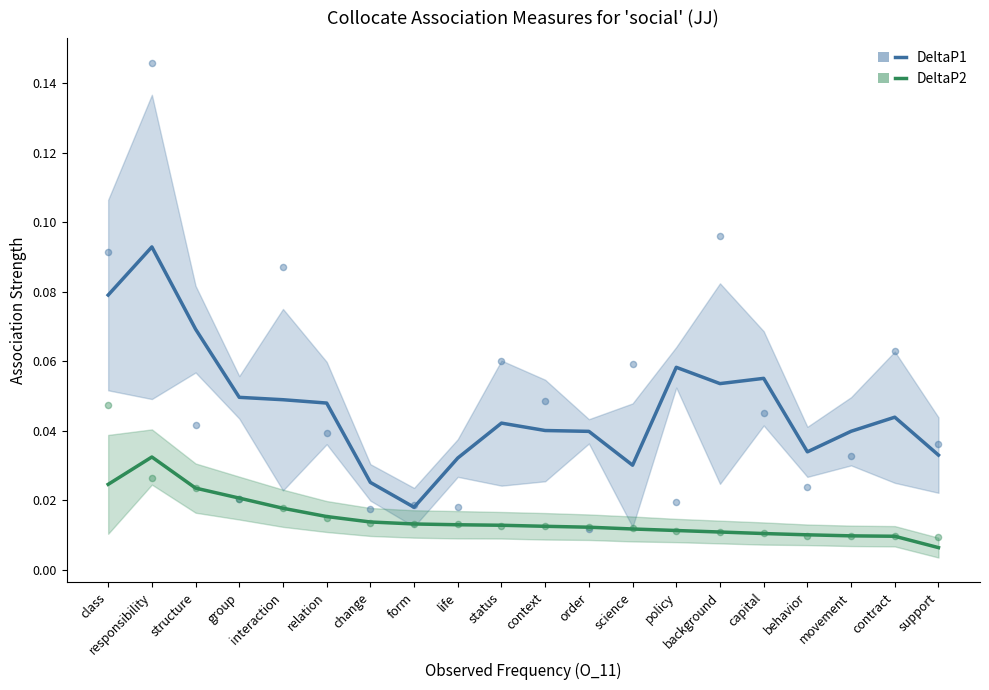

Which series contains the lowest Y value?

DeltaP2